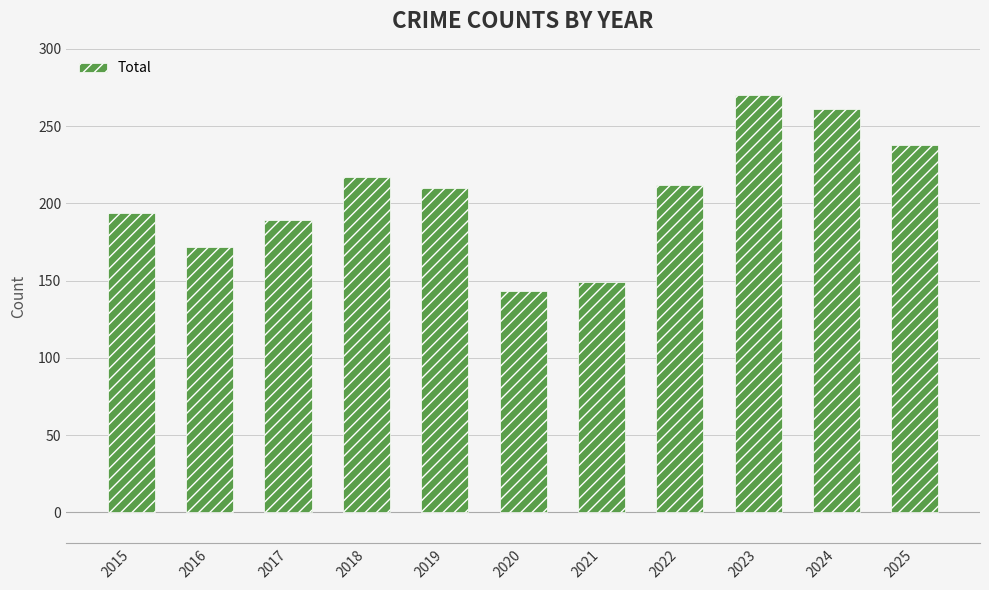

What is the sum of all values?

2255